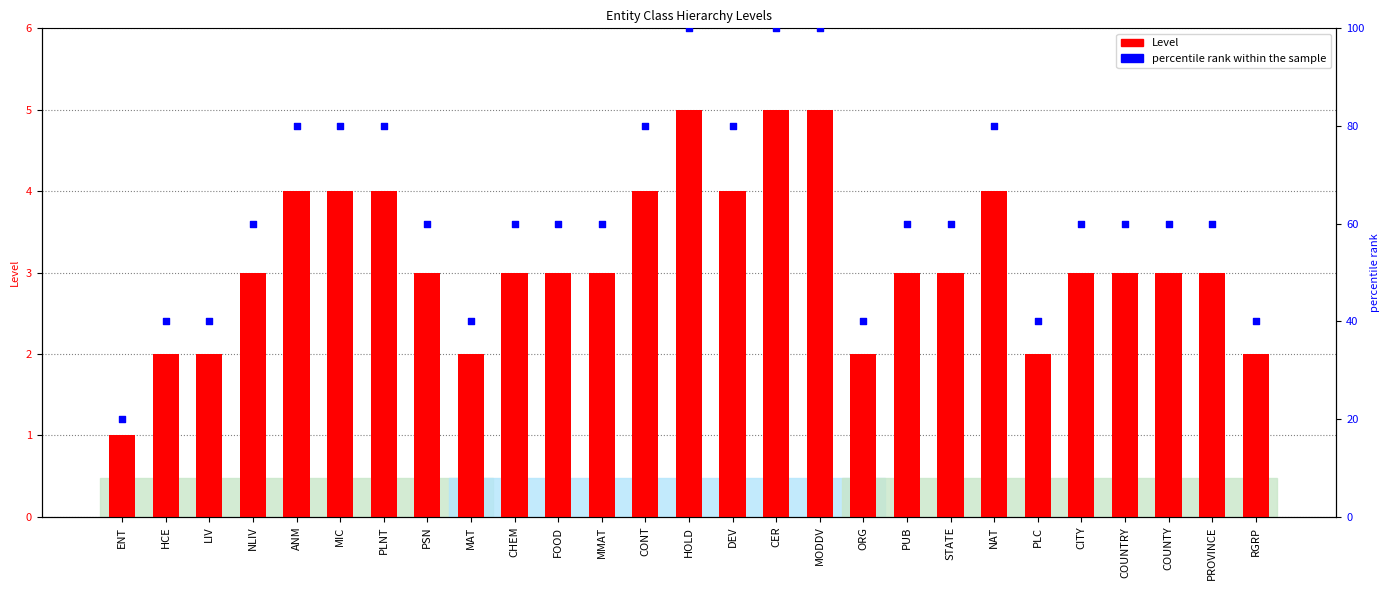

Which series contains the lowest Y value?

Level